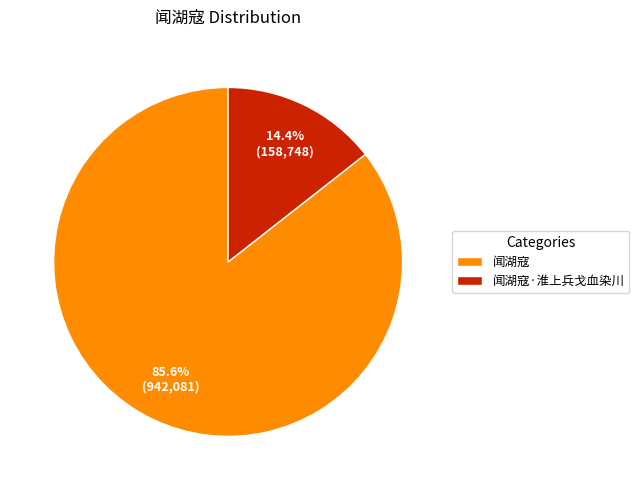

What is the largest slice in the pie chart?

闻湖寇